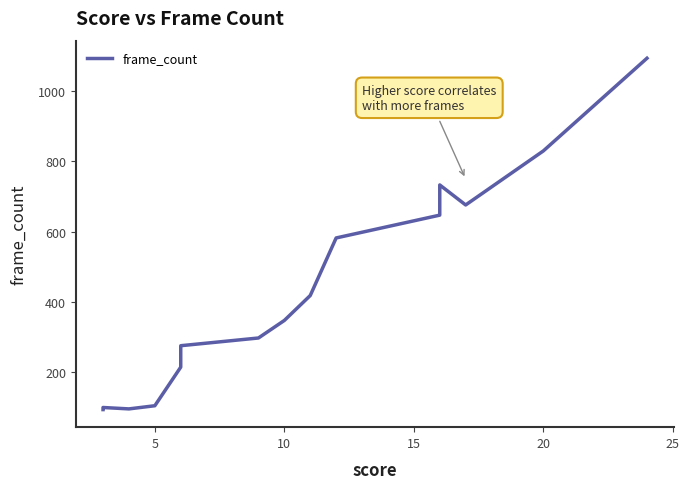

How many distinct data groups are displayed?

1